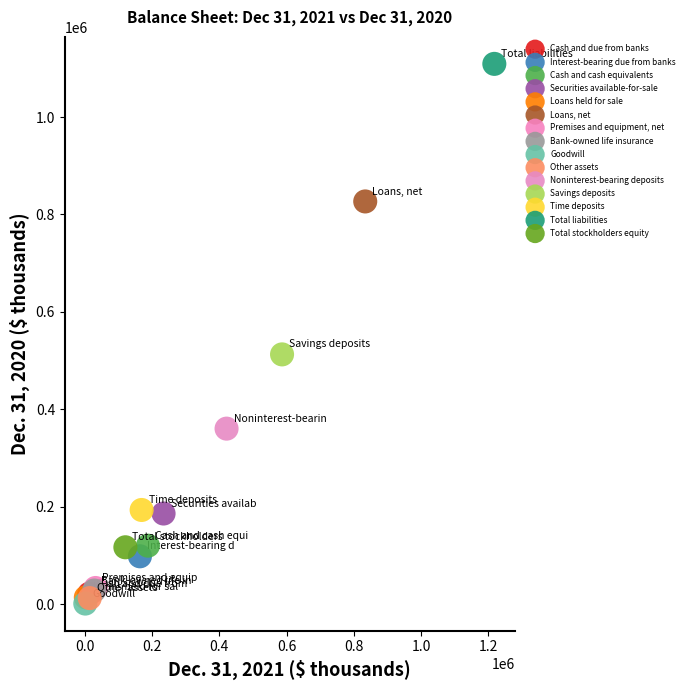

Which series contains the lowest Y value?

Goodwill